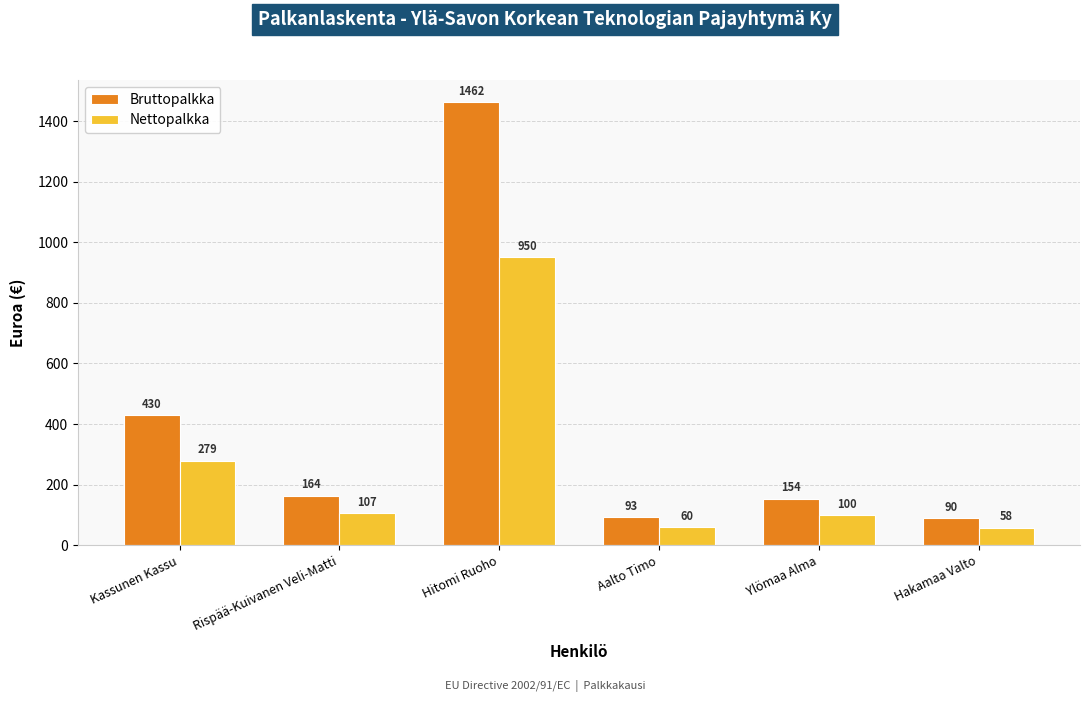

Between Ylömaa Alma and Hakamaa Valto, which series saw the biggest shift?

Bruttopalkka